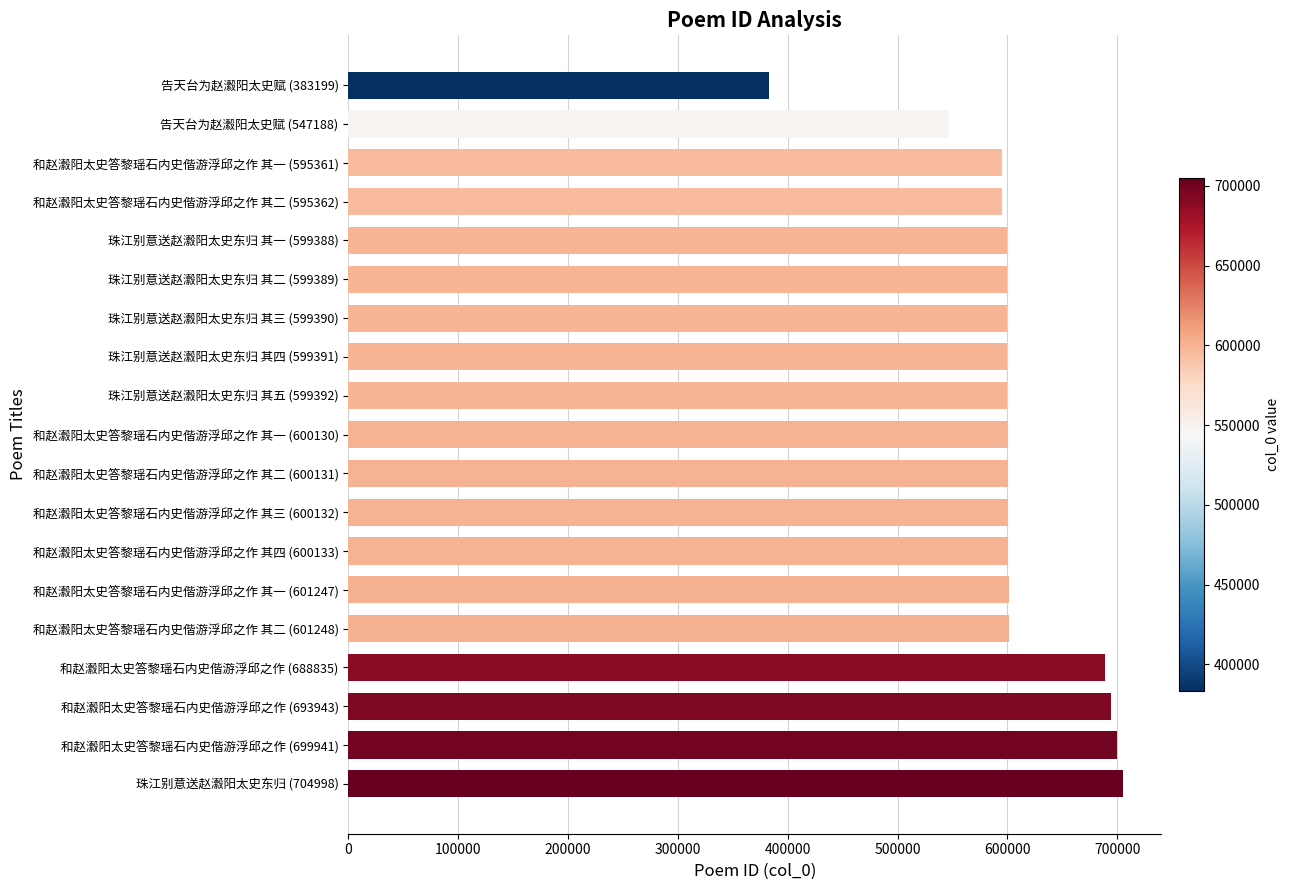

Is it true that the value at 和赵瀫阳太史答黎瑶石内史偕游浮邱之作 (693943) is 693943?

True